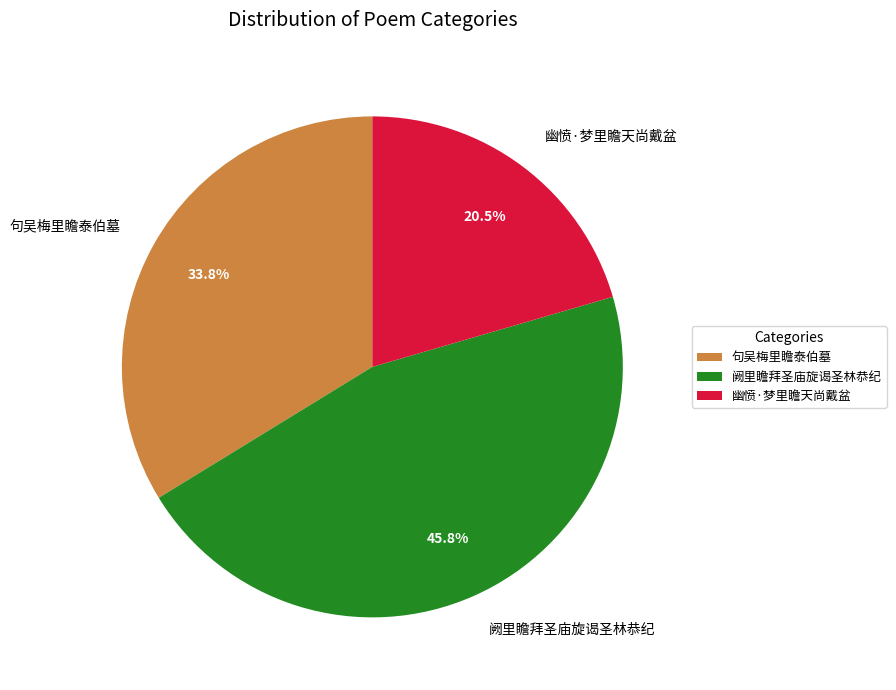

Rank the categories by value from highest to lowest.

阙里瞻拜圣庙旋谒圣林恭纪, 句吴梅里瞻泰伯墓, 幽愤·梦里瞻天尚戴盆